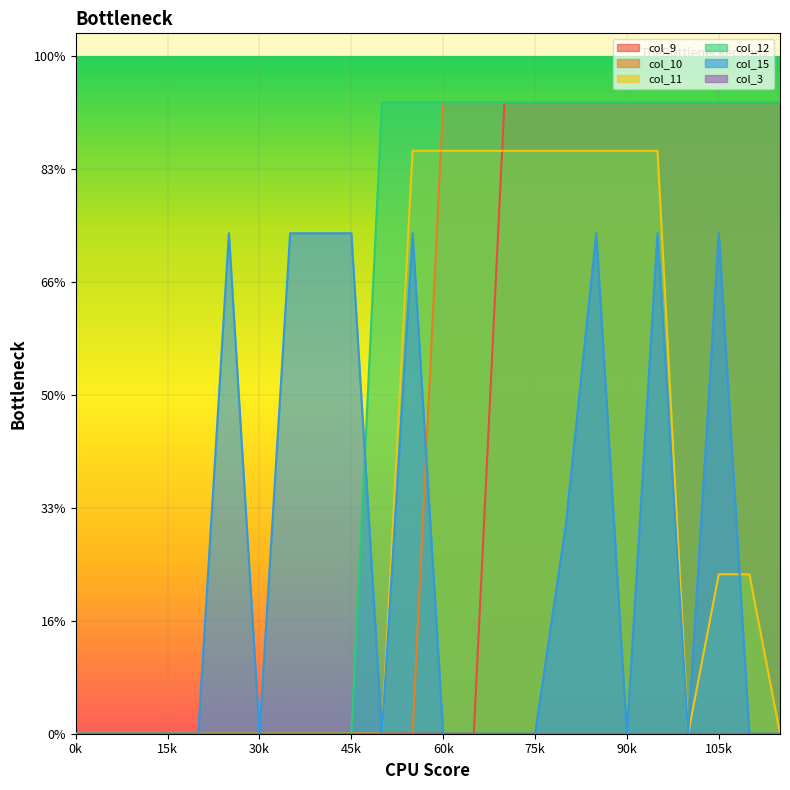

Between 1 and 2, which series saw the biggest shift?

col_9